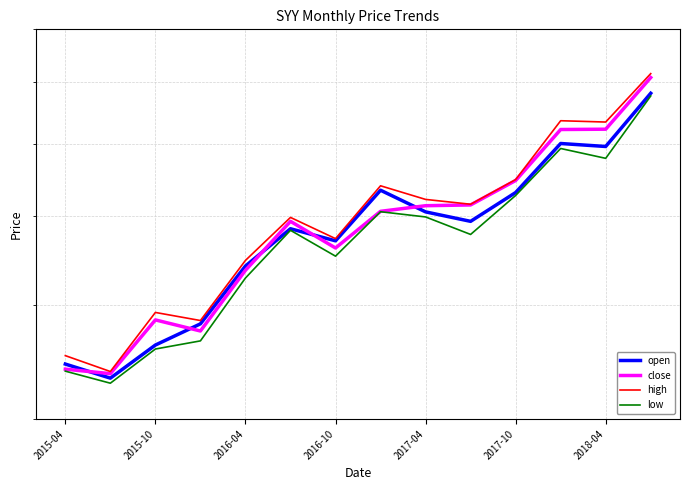

Is it true that close equals 74.0 at 2017-04?

False